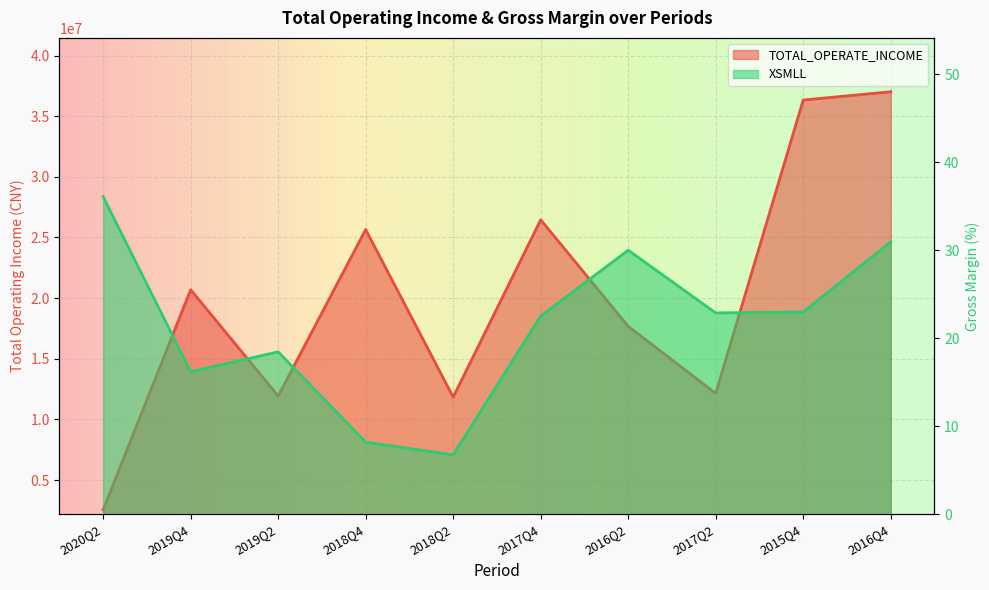

List the labels in order of TOTAL_OPERATE_INCOME value, smallest first.

2020Q2, 2018Q2, 2019Q2, 2017Q2, 2016Q2, 2019Q4, 2018Q4, 2017Q4, 2015Q4, 2016Q4